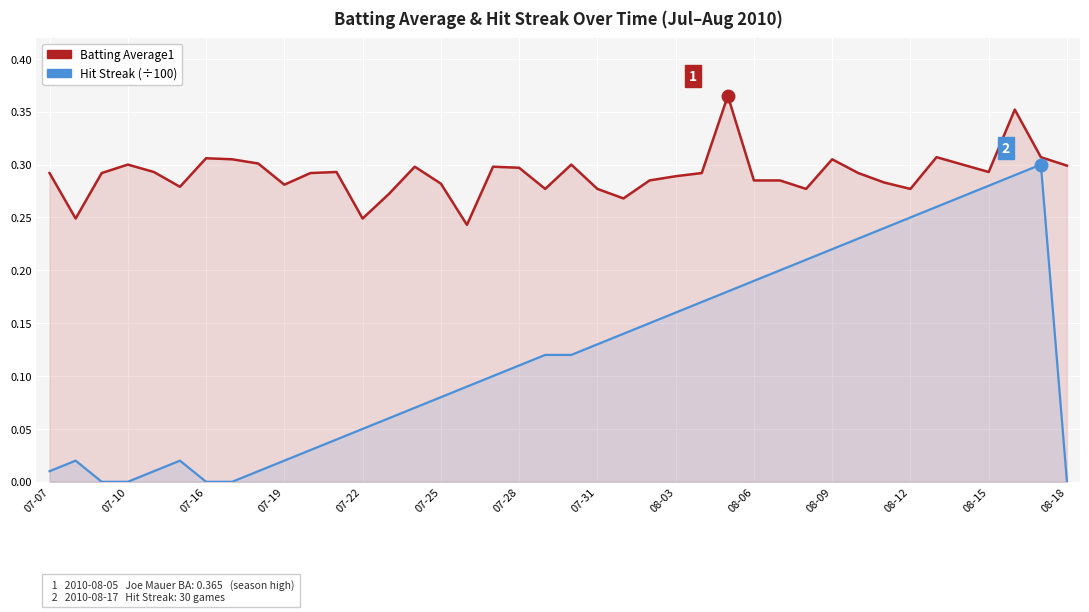

True or false: Hit Streak (÷100) and Batting Average1 cross at least once.

False